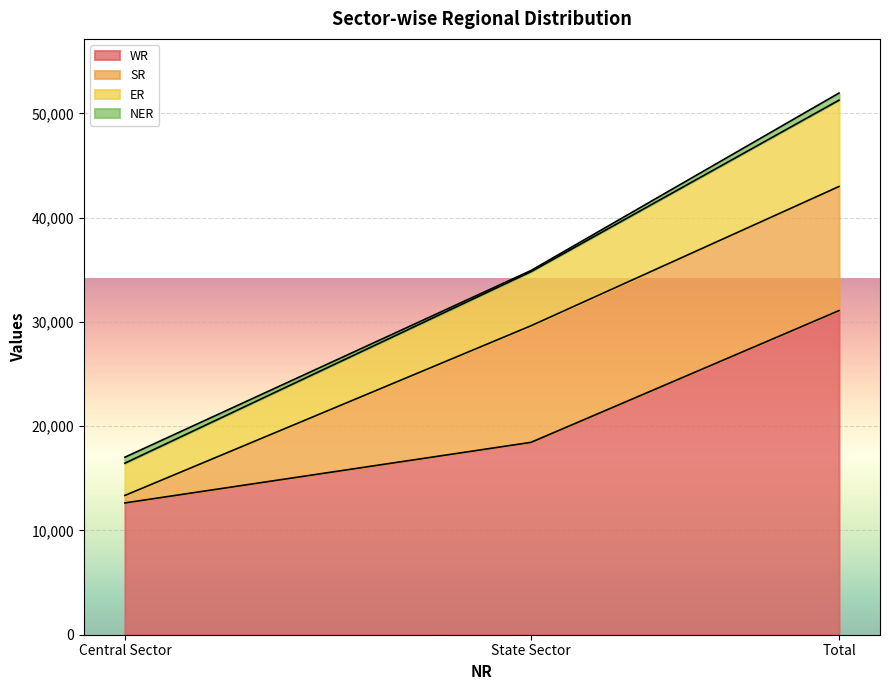

Is it true that WR equals 12641 at Central Sector?

True